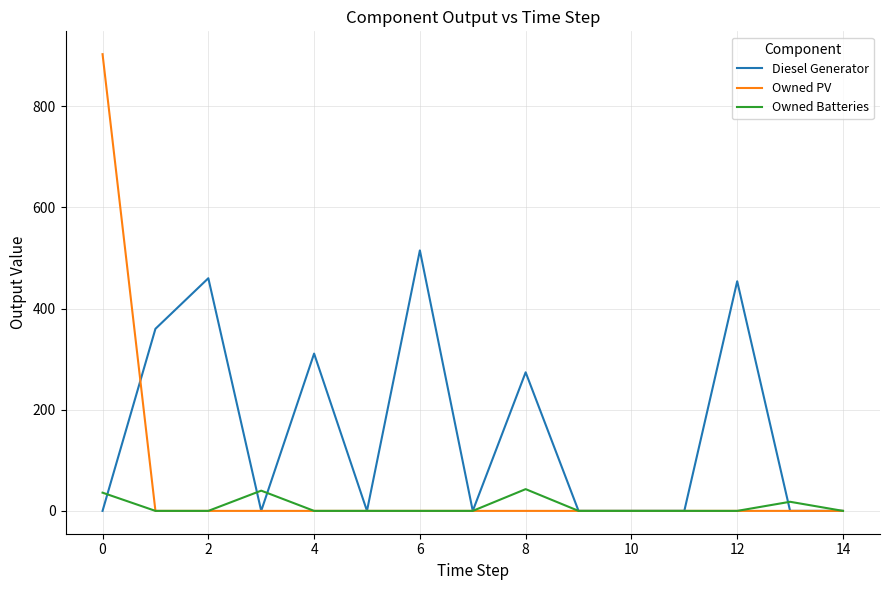

Which series has the widest spread of values?

Owned PV